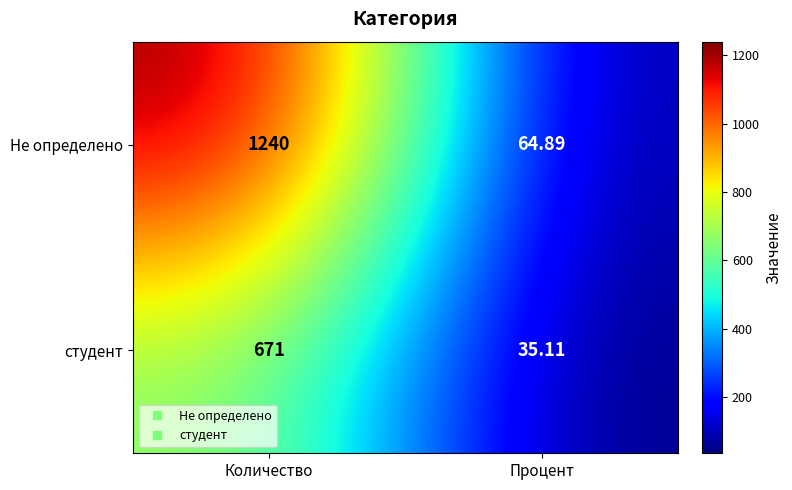

Which series has the largest range (max minus min)?

Не определено